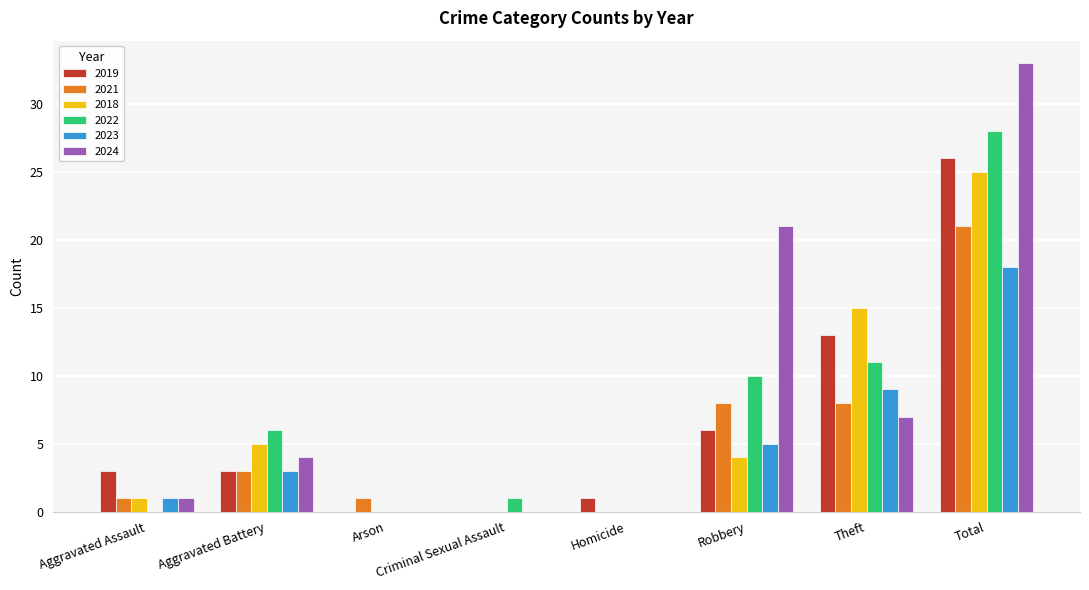

At which category is the sum across all series the highest?

Total